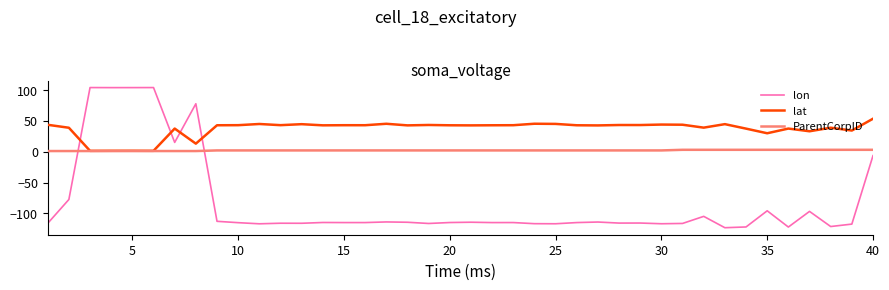

After their last crossing, which series has the higher values: lon or ParentCorpID?

ParentCorpID